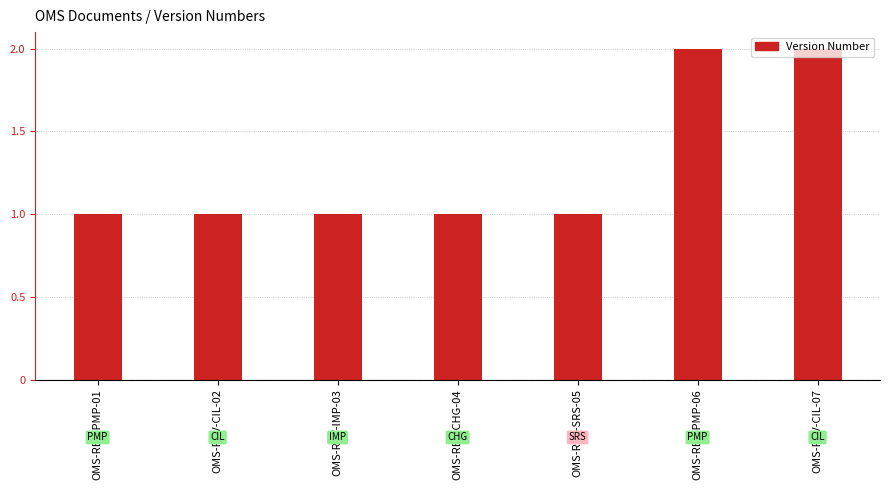

True or false: the data shows 1 at OMS-REV-CIL-02.

True